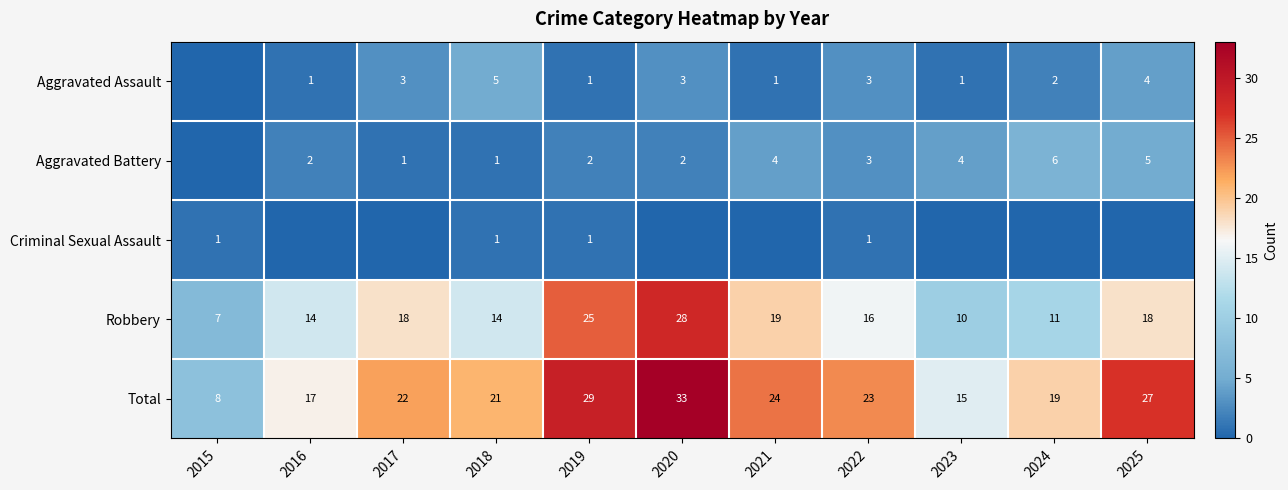

How many data points in Total are less than 22?

5